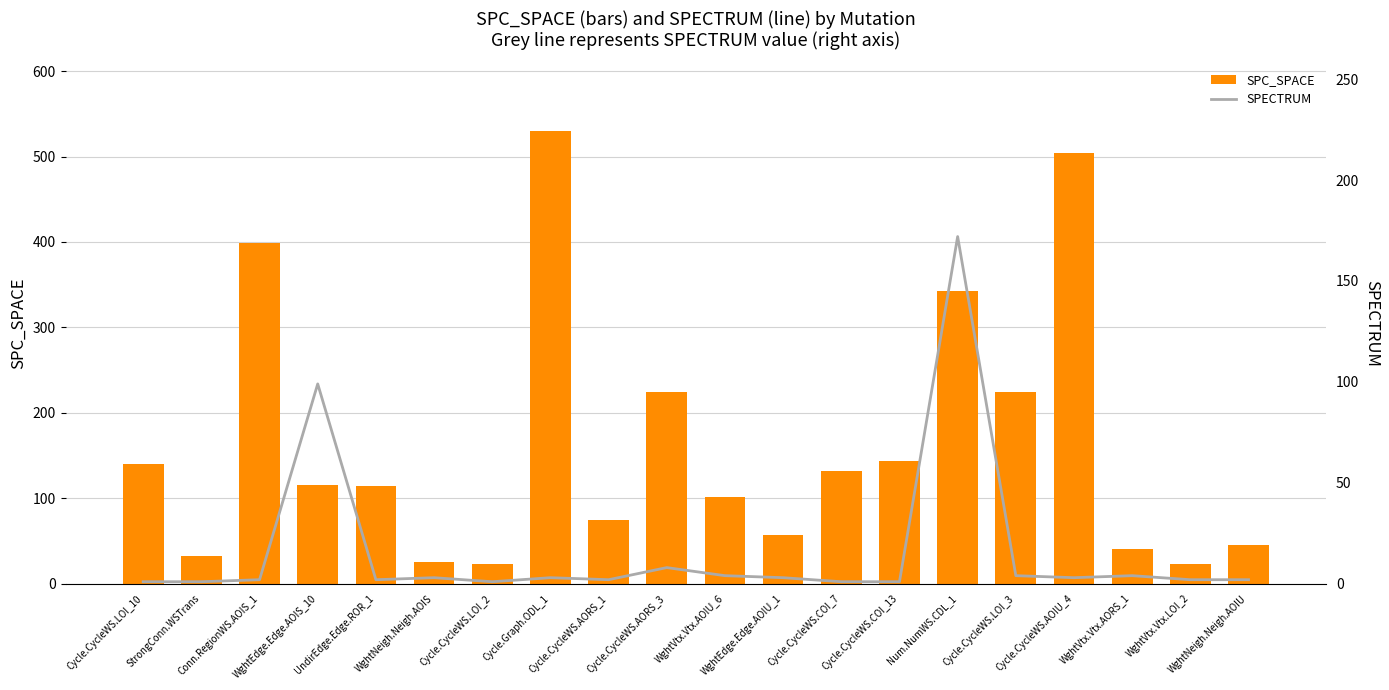

What is the spread (max minus min) of values at UndirEdge.Edge.ROR_1?

112